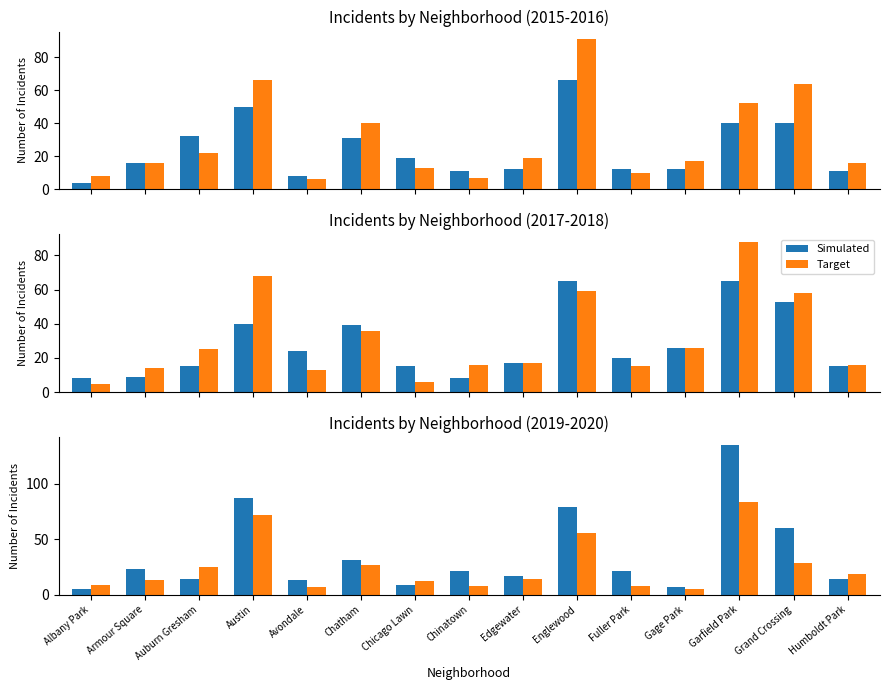

What is the difference between the Simulated values at Avondale and Chatham?

18